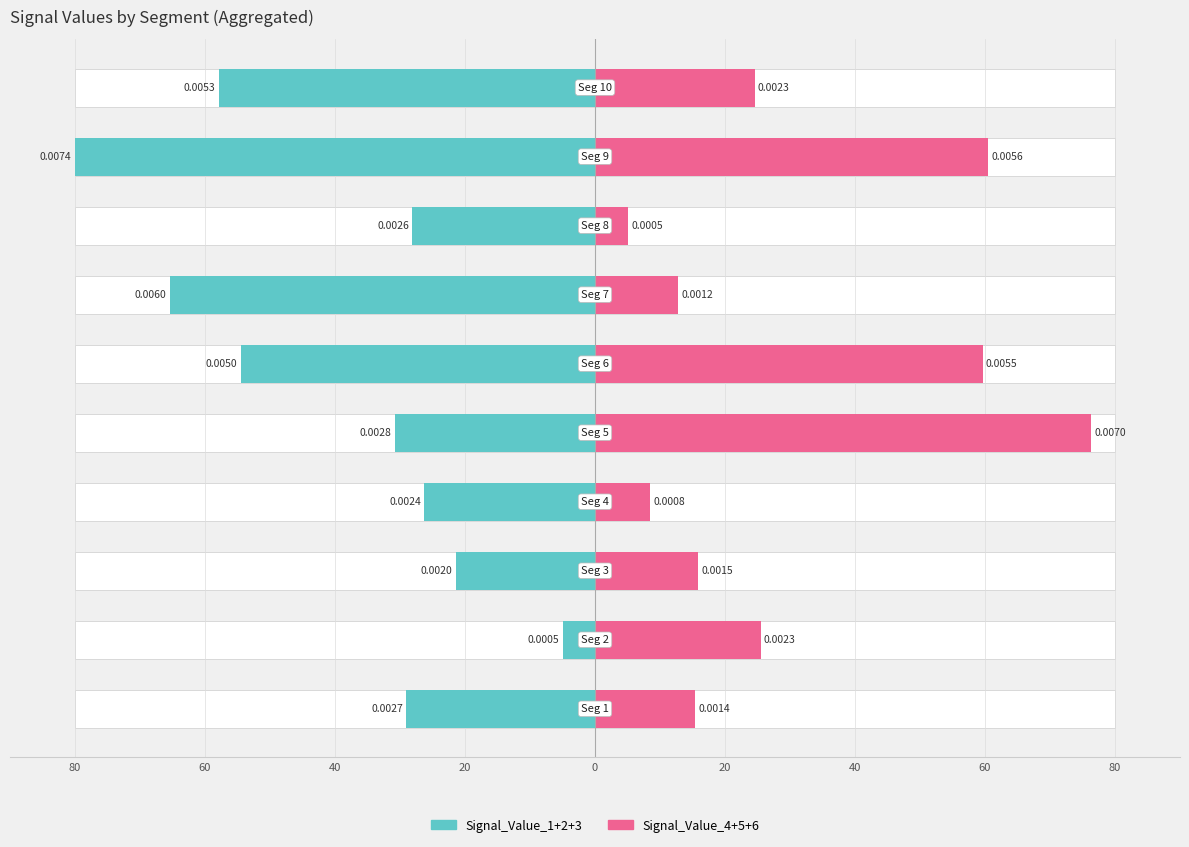

How many data points in Signal_Value_4+5+6 are less than 24?

5